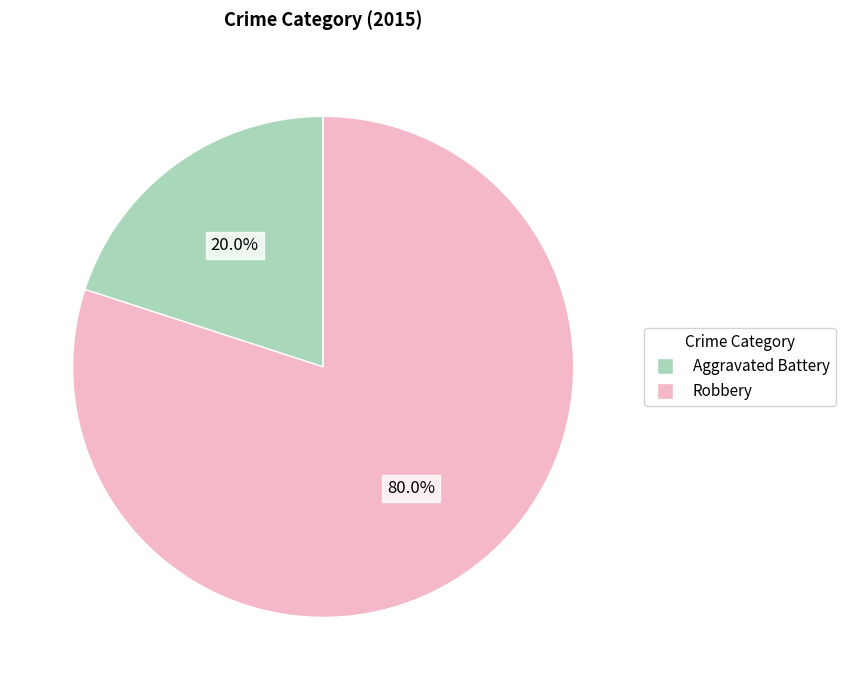

Is there any slice that represents more than half of the pie?

Yes